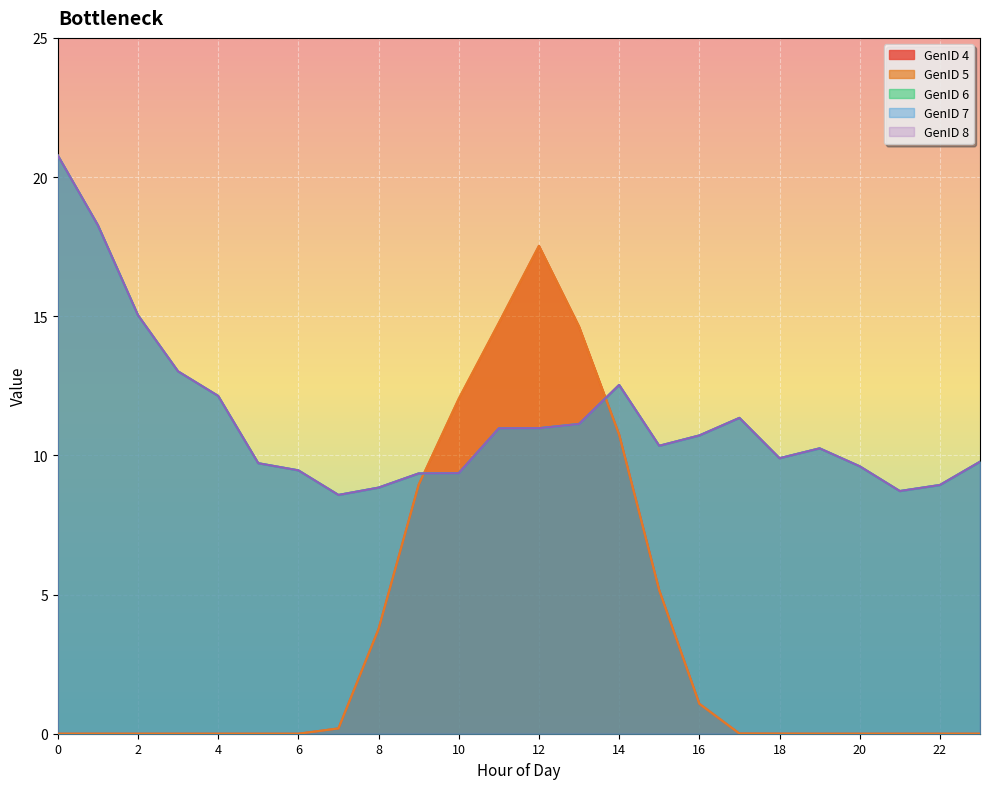

Between 0 and 13, which is larger?

13